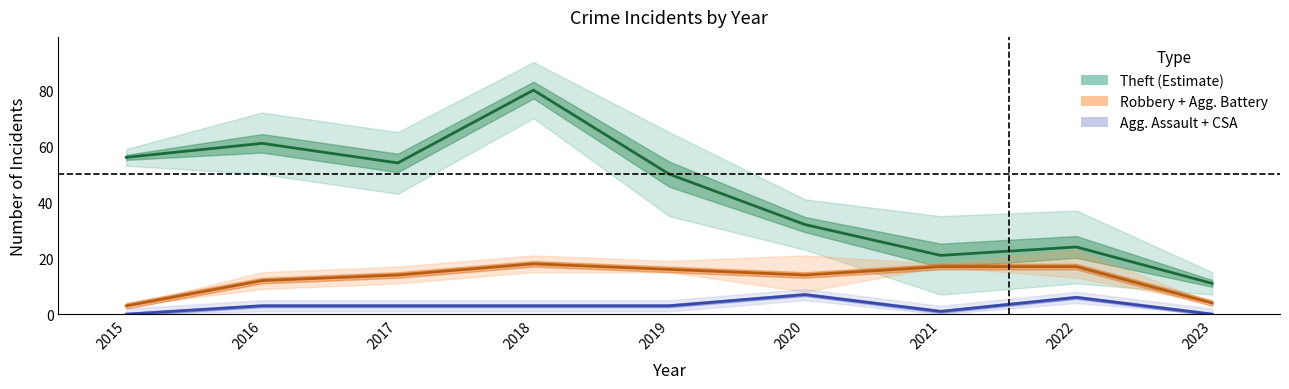

At how many categories does at least one series exceed 68?

1